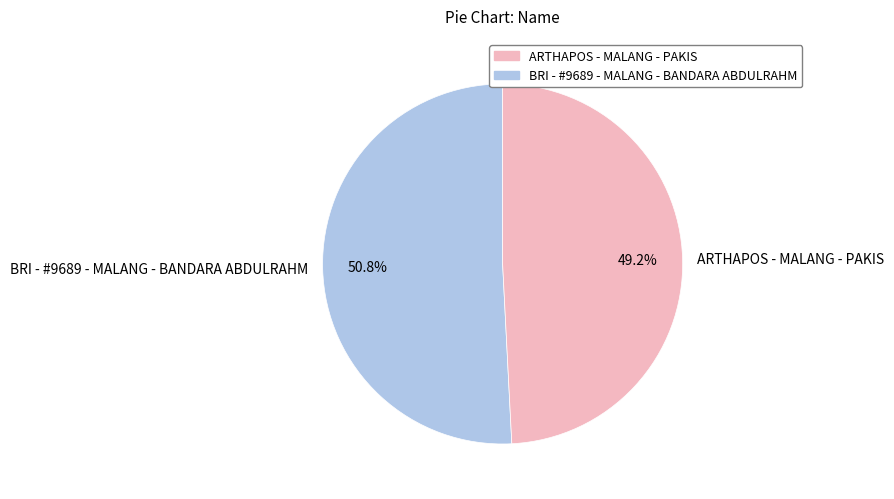

Which slice is the smallest?

ARTHAPOS - MALANG - PAKIS